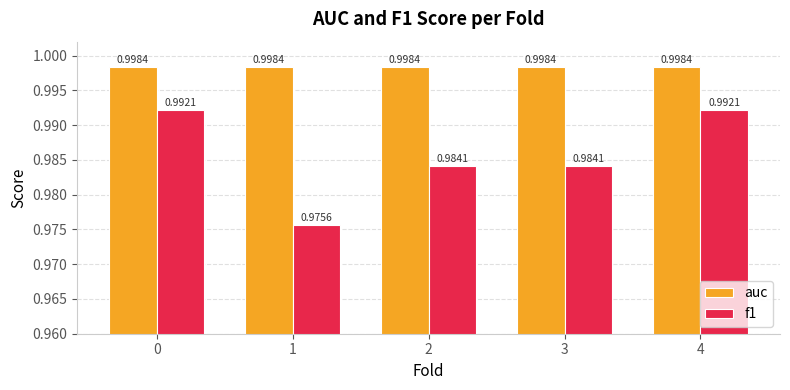

How many data points does each series have?

5